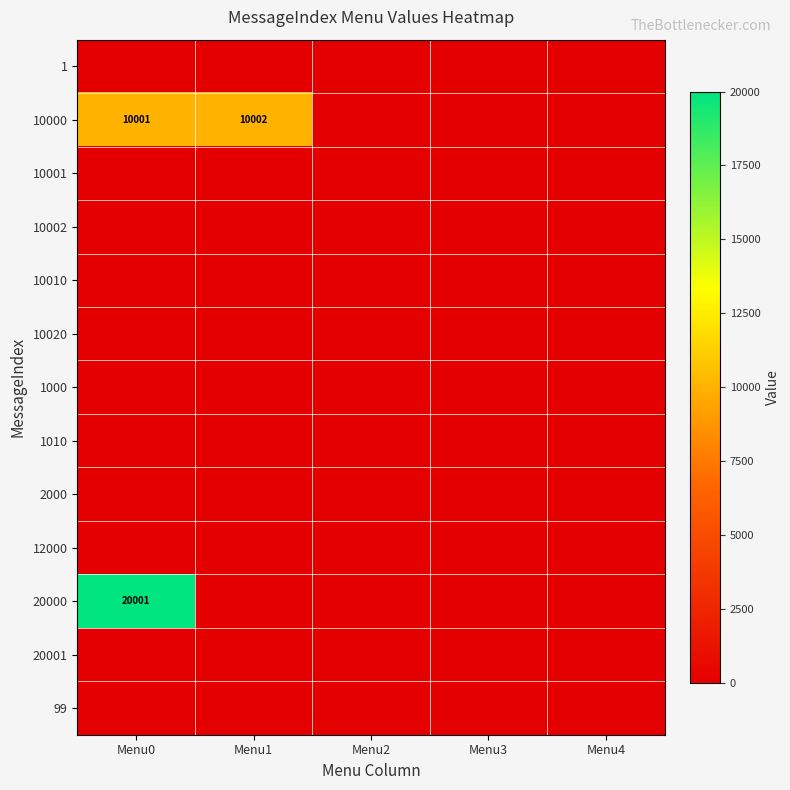

Is it true that 10000 equals 14231 at Menu1?

False